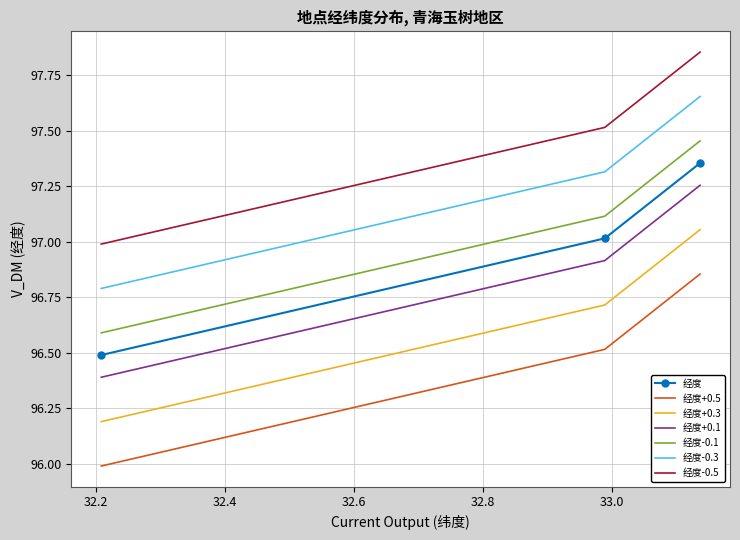

What is the difference between the maximum and minimum values in the 经度-0.5 series?

0.9